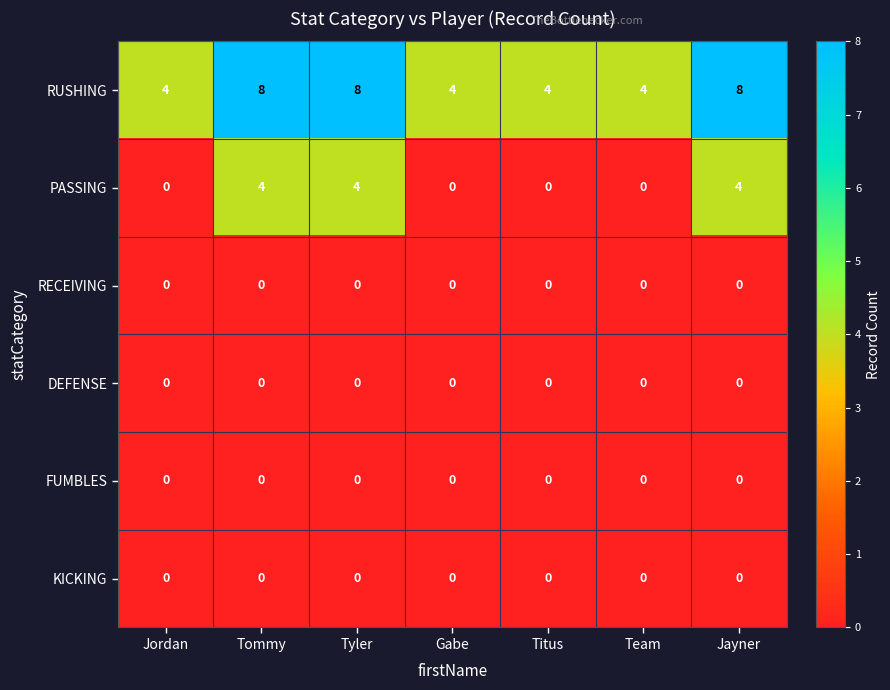

True or false: KICKING has a value of 0 at Tommy.

True